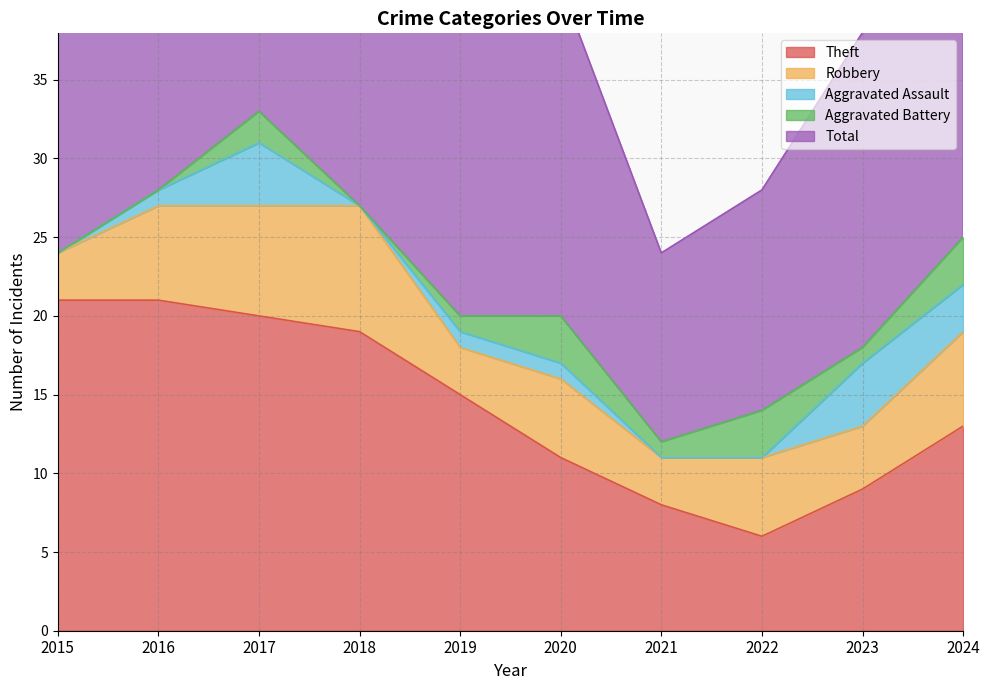

True or false: Aggravated Assault and Total cross at least once.

False